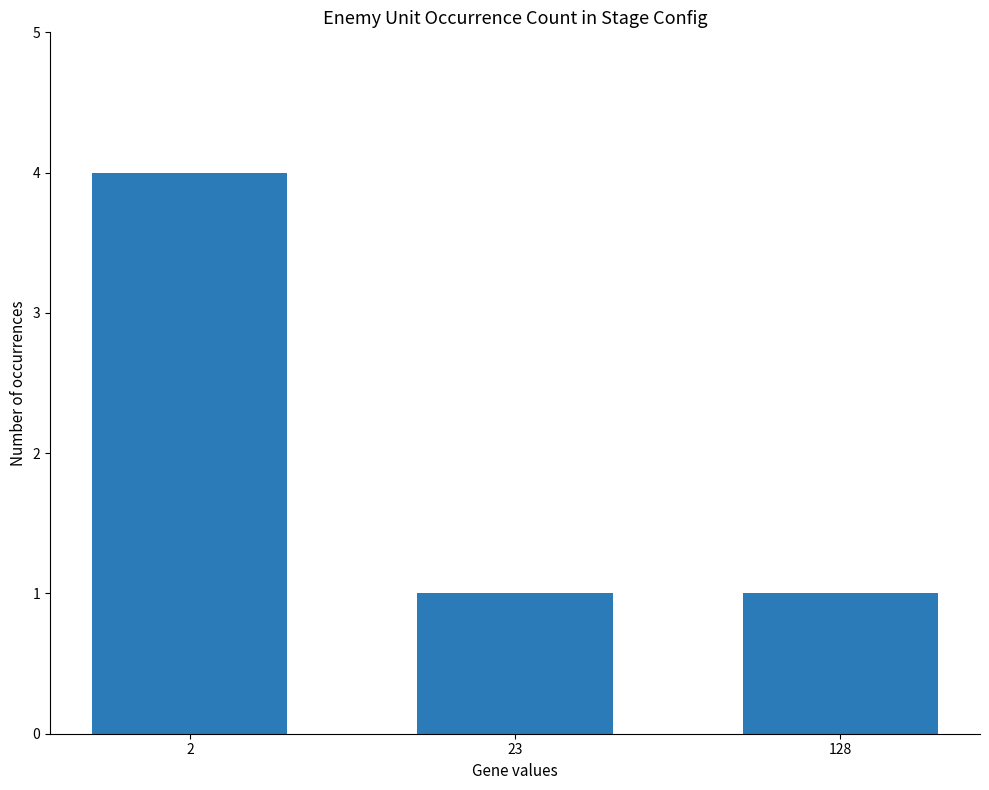

What is the maximum value shown in the chart?

4